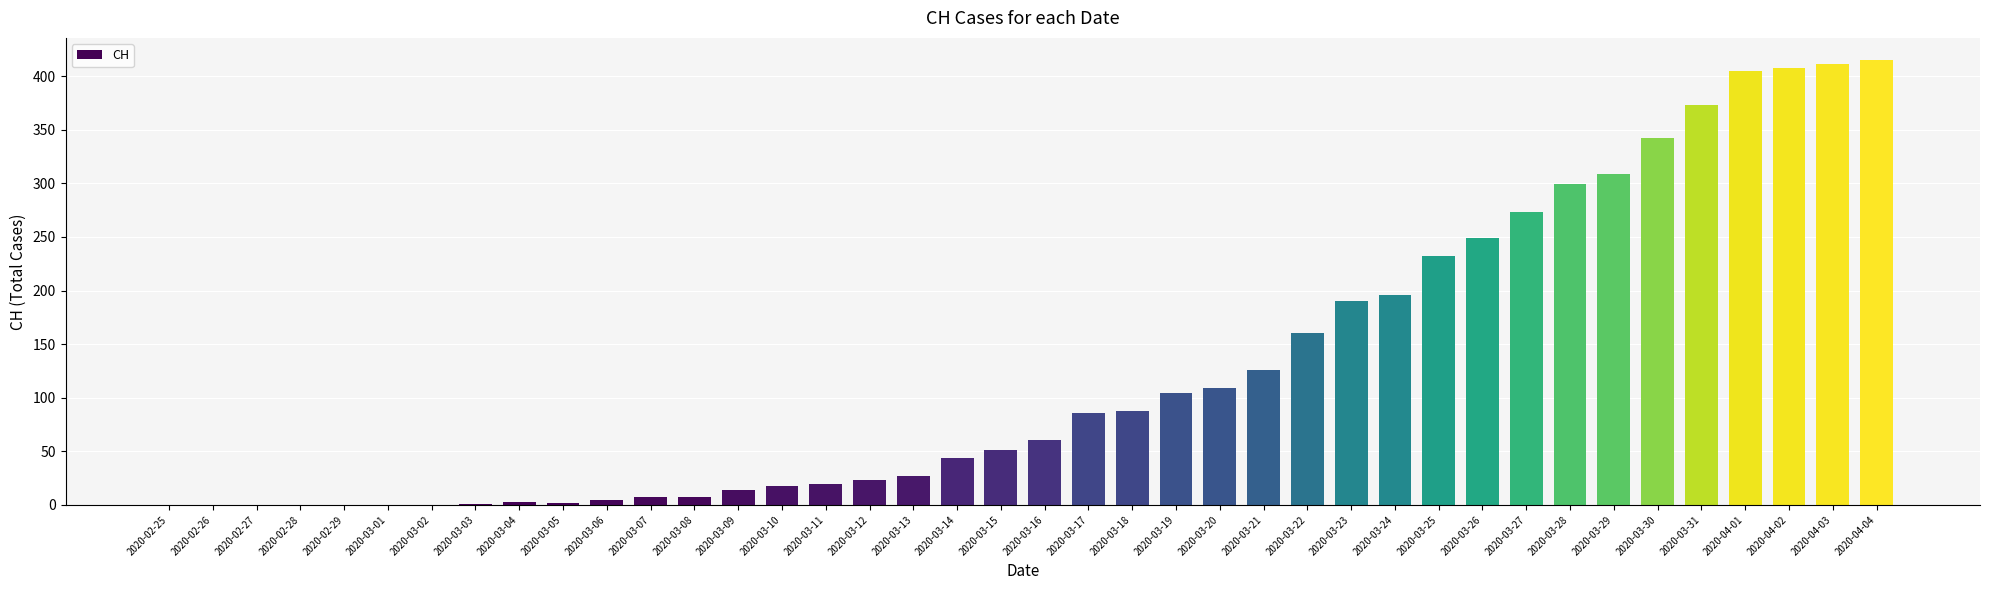

What is the maximum value shown in the chart?

415